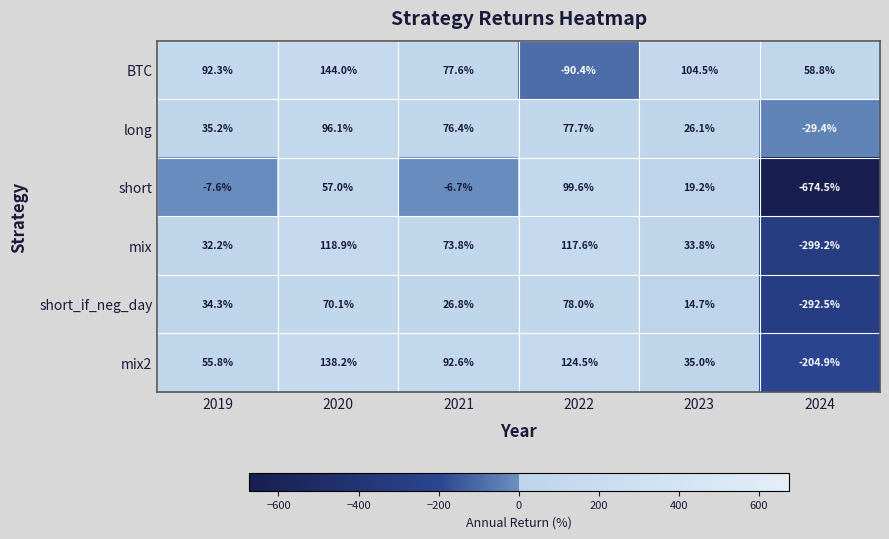

What is the difference between the second highest and minimum values in the mix2 series?

329.4